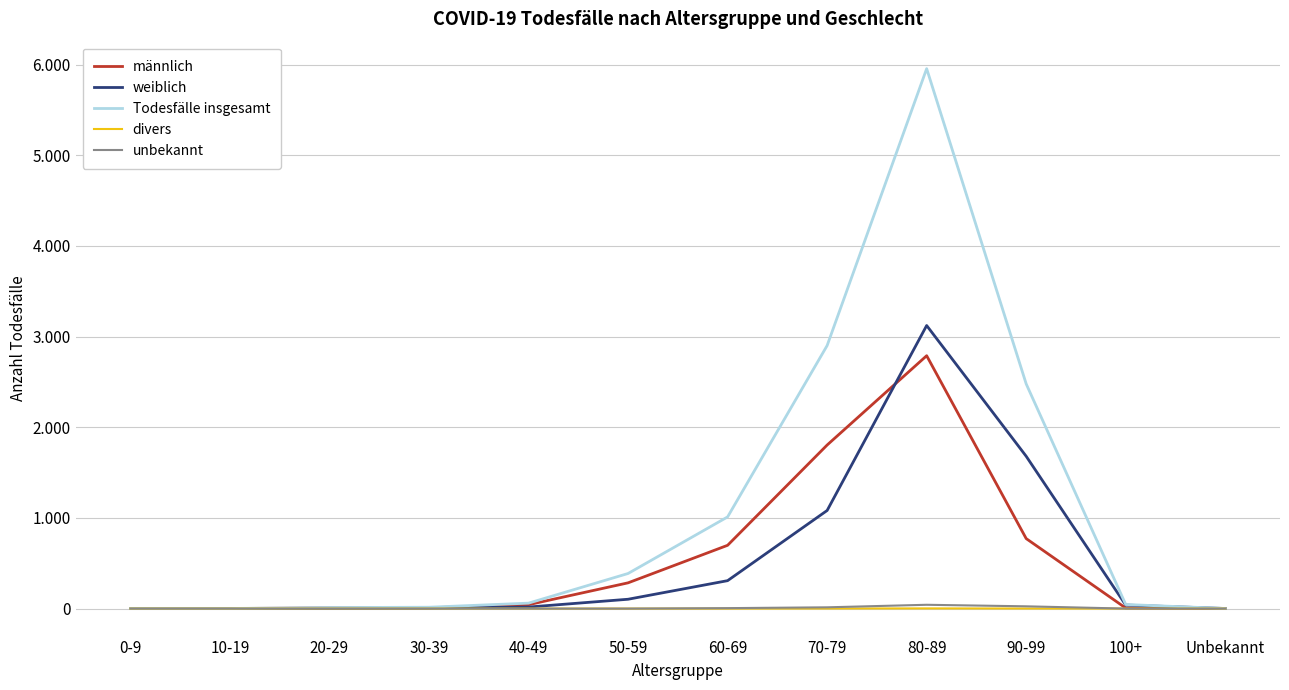

At which label is divers closest to 1?

70-79